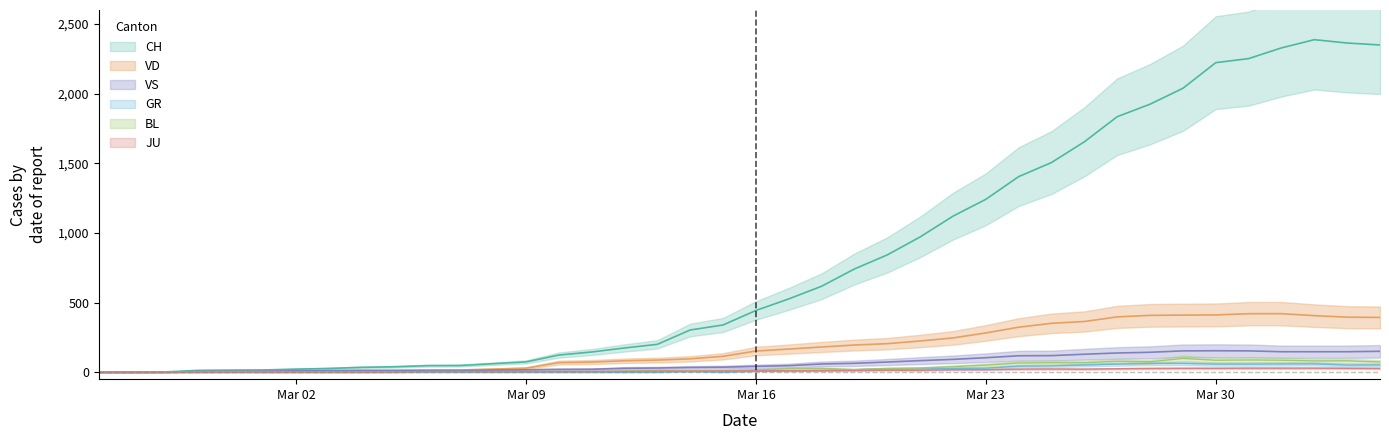

Is it true that VD equals 217 at Mar 16?

False